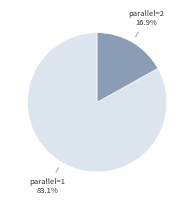

How many segments does this pie chart have?

2